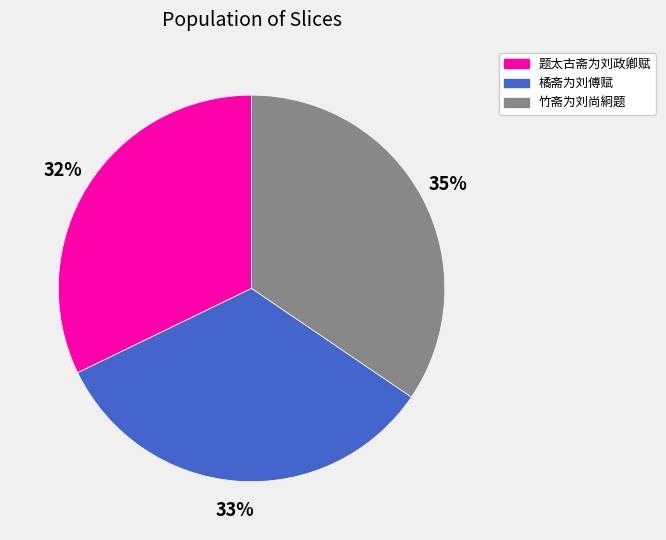

Between 橘斋为刘傅赋 and 题太古斋为刘政卿赋, which is larger?

橘斋为刘傅赋